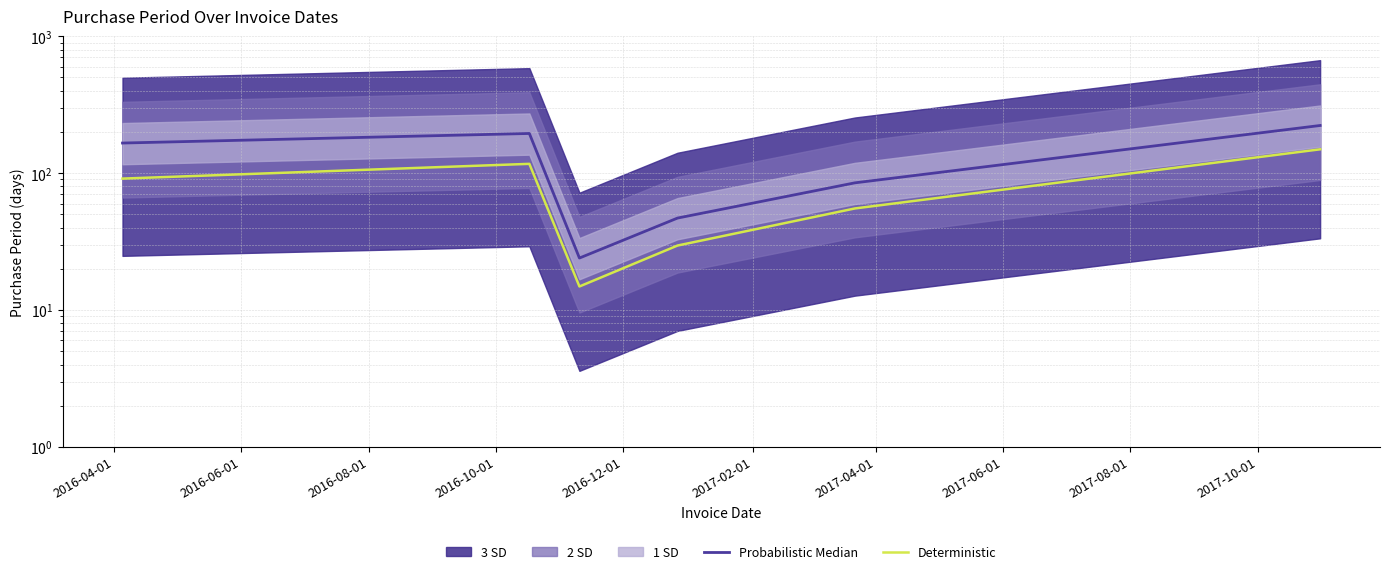

Does the chart display data point markers on the line(s)?

No